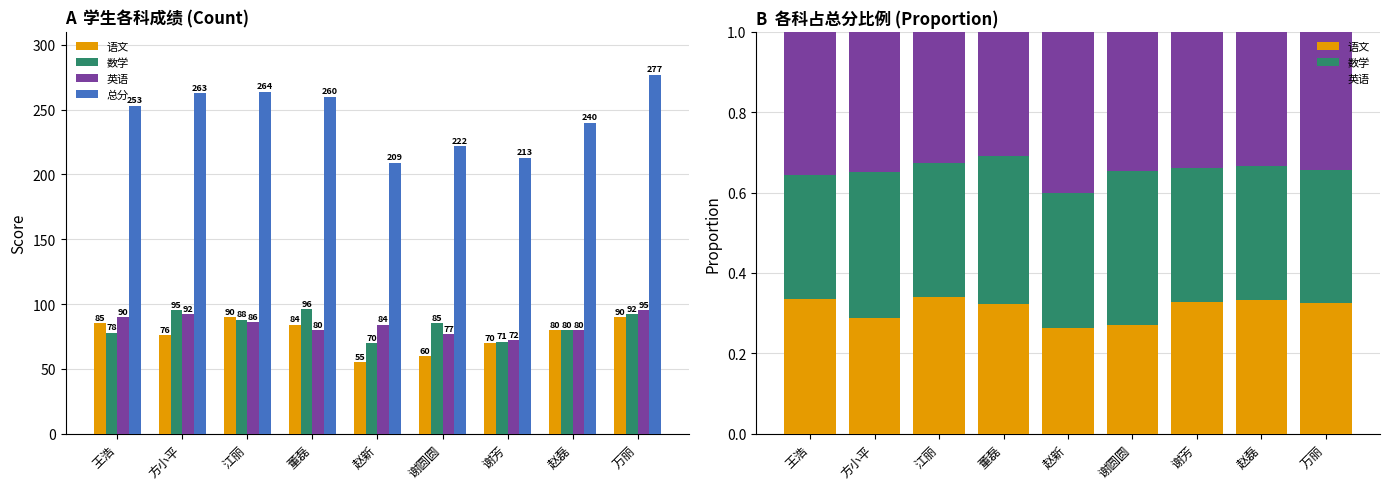

Which label corresponds to the largest value in the chart?

万丽